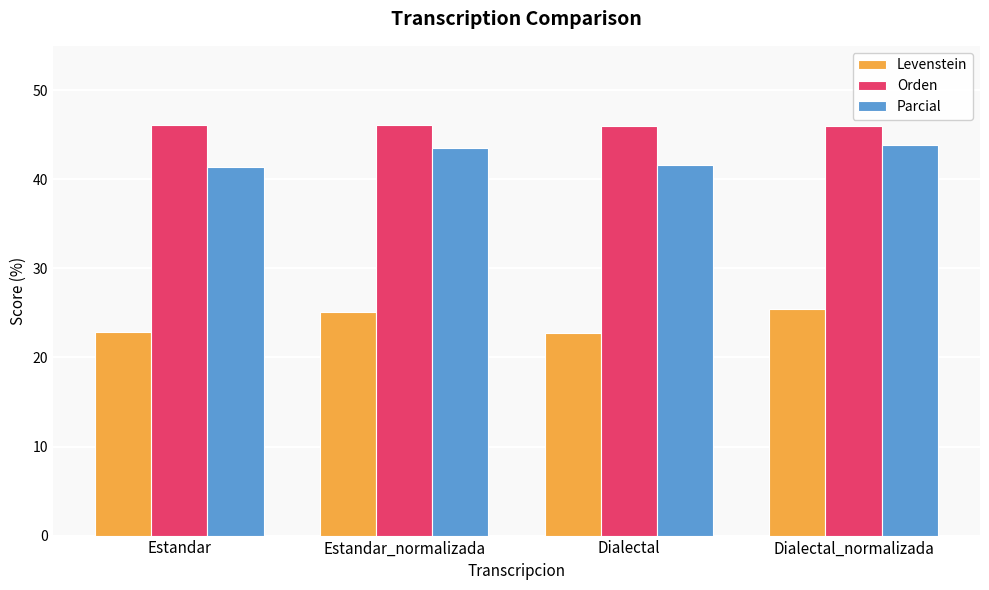

What is the label of the 3rd bar from the right?

Estandar_normalizada